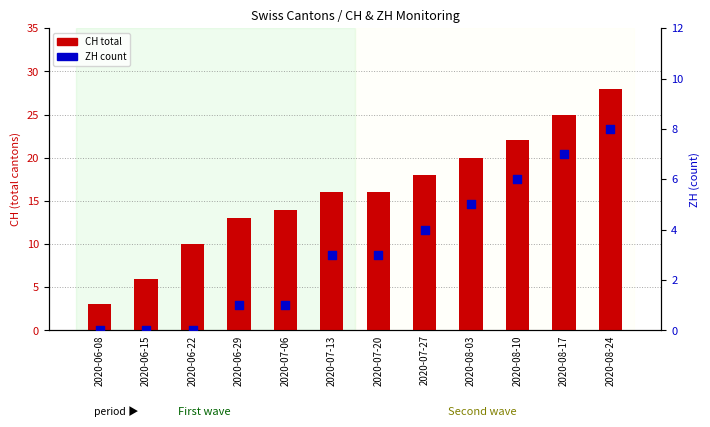

At how many categories does at least one series exceed 6?

10